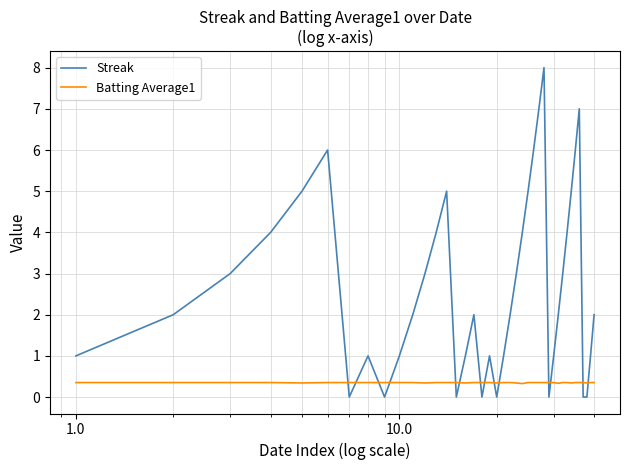

Which series ends up on top after the final intersection of Streak and Batting Average1?

Streak